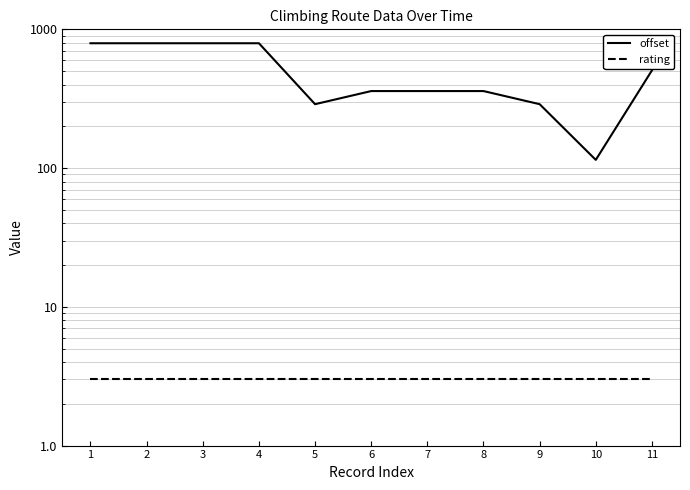

What is the minimum value shown in the chart?

3.0